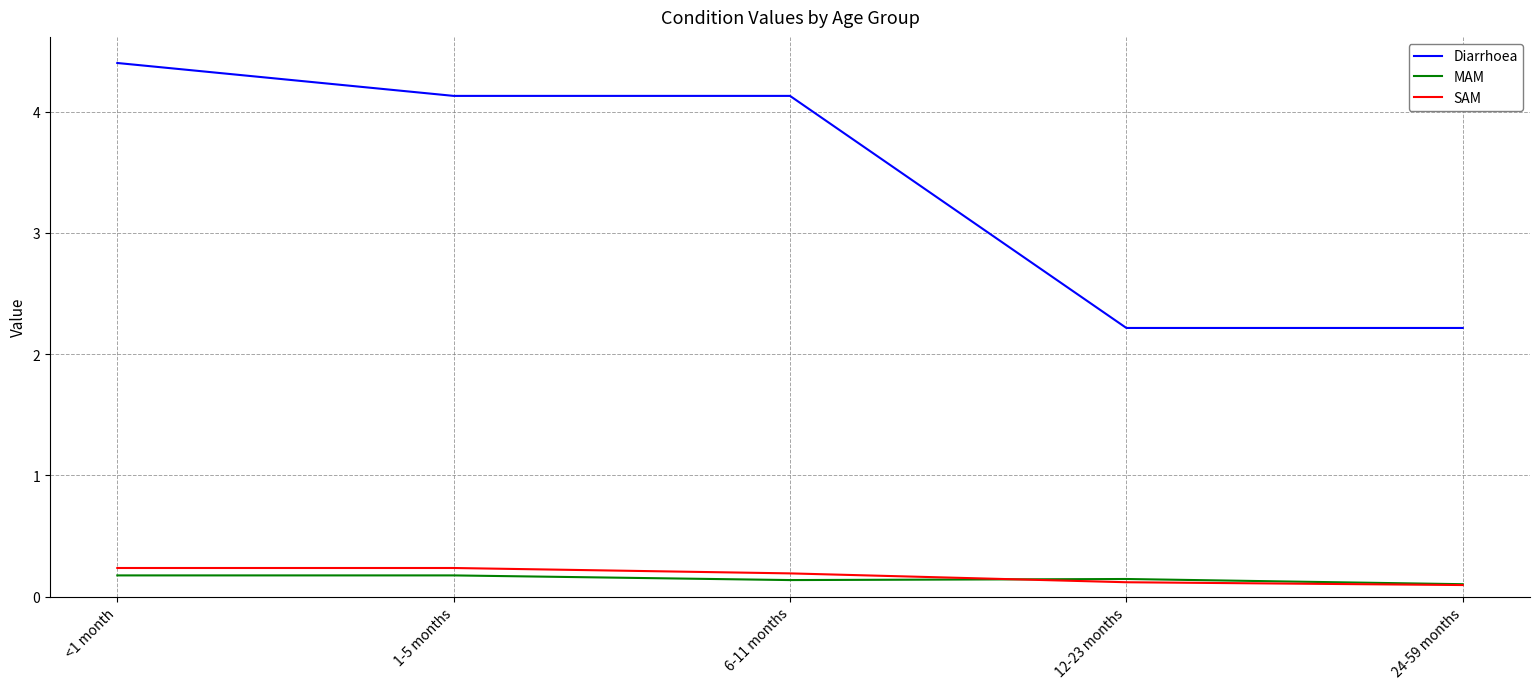

What position from the right is 12-23 months?

2